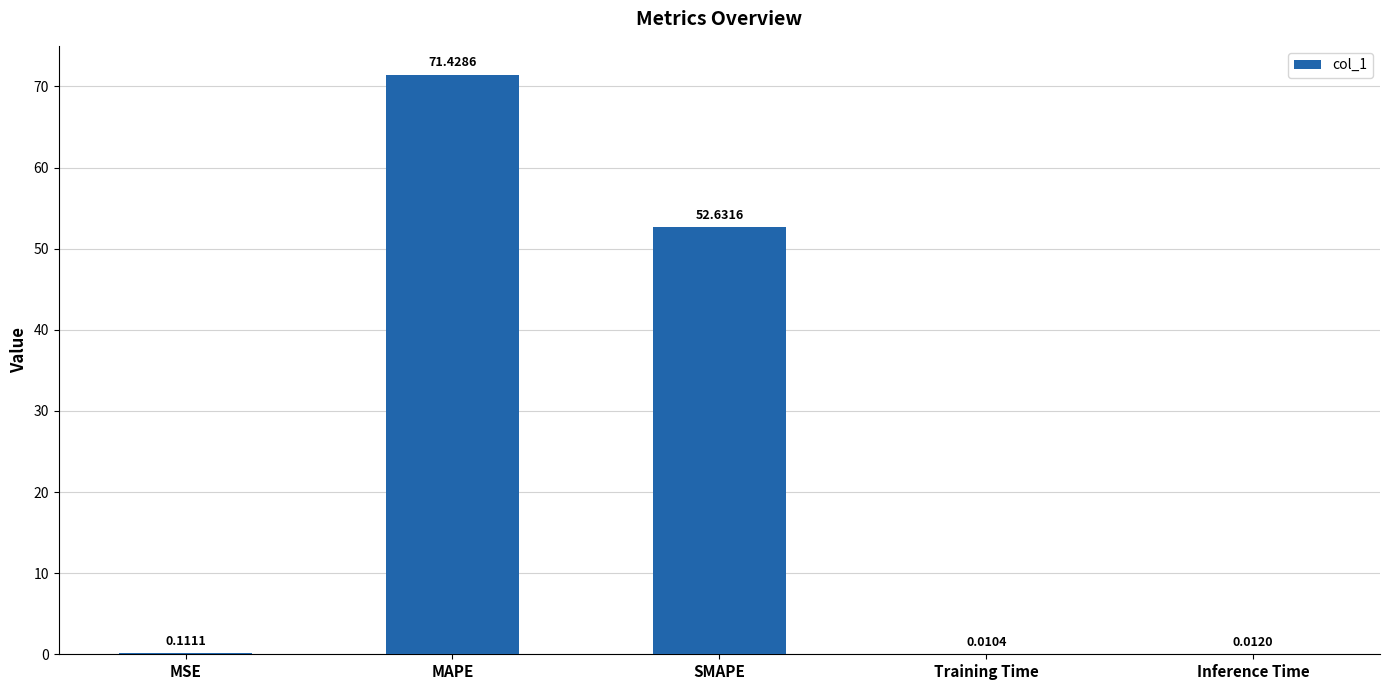

Which category has the highest value across all series?

MAPE